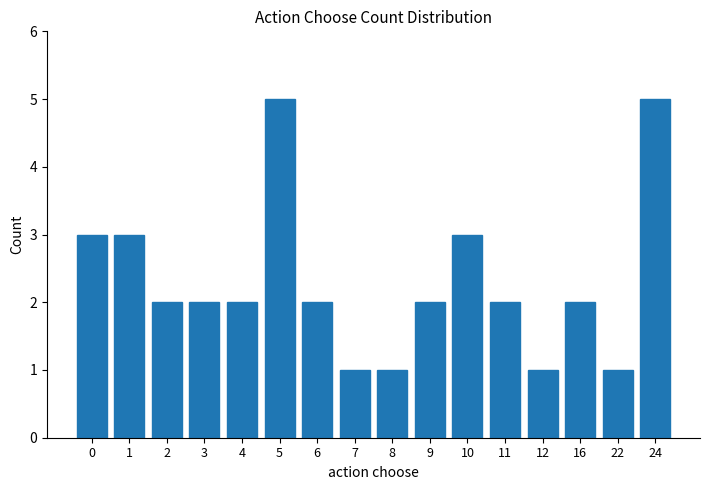

How many bars are there in total?

16